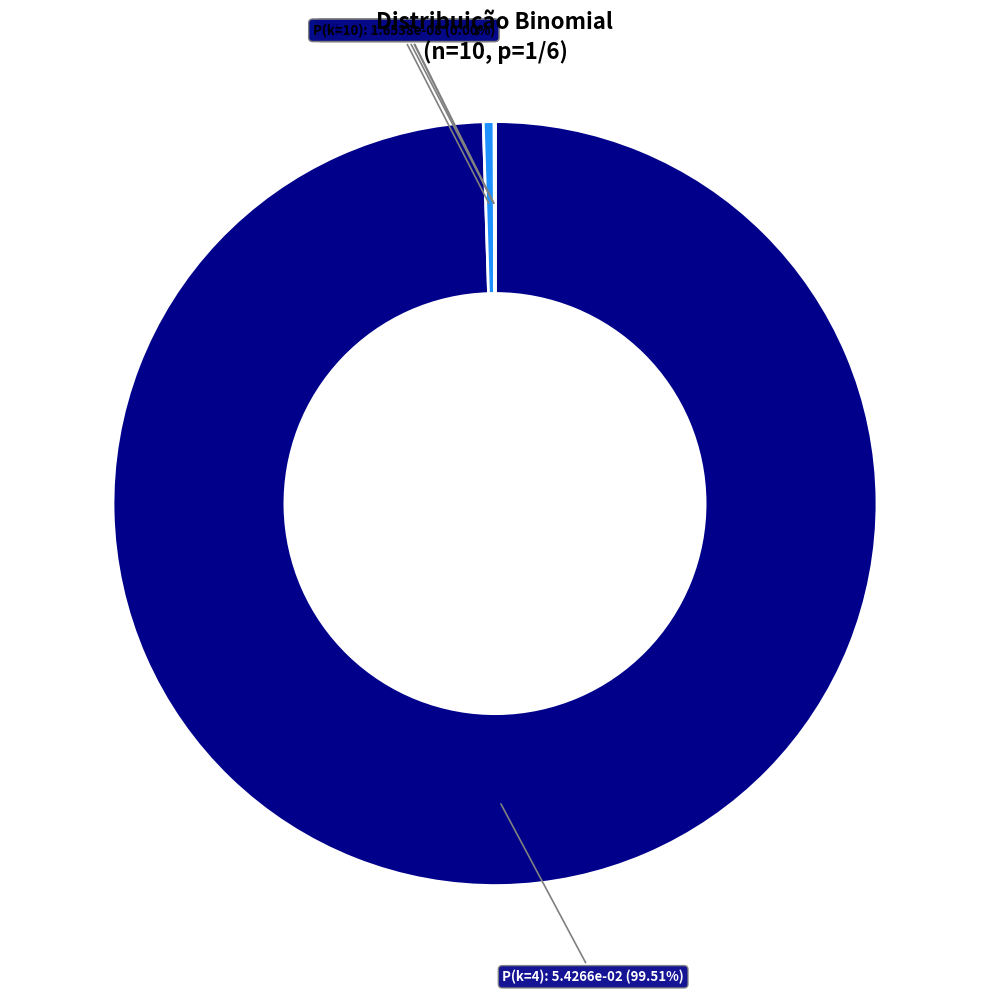

Which category has the biggest portion of the pie?

P(k=4)